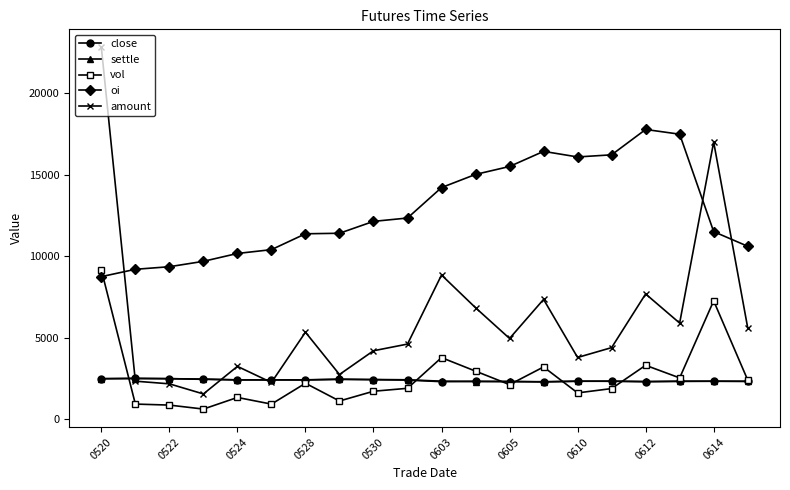

True or false: settle has more than 2 interior local peaks.

True